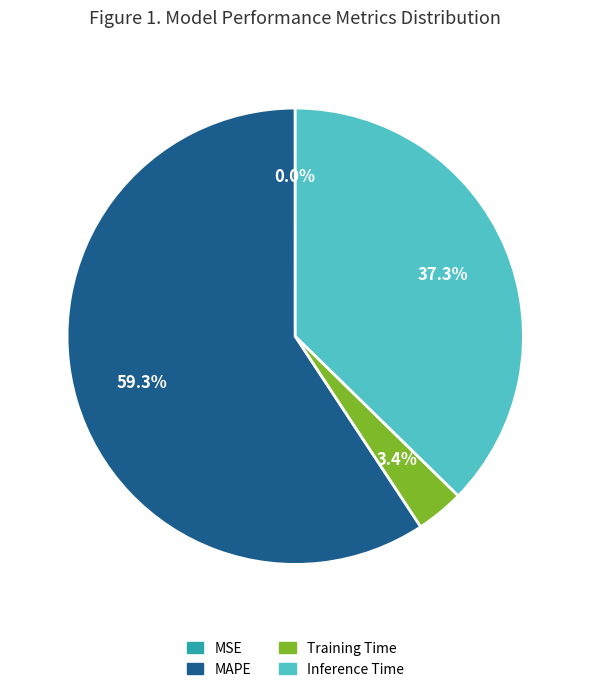

True or false: Inference Time accounts for 37% of the total.

True